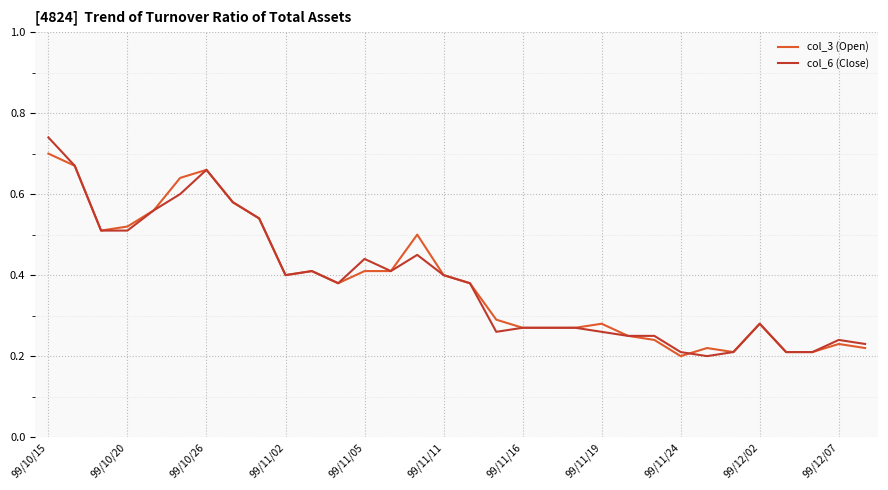

Which series has the largest range (max minus min)?

col_6 (Close)